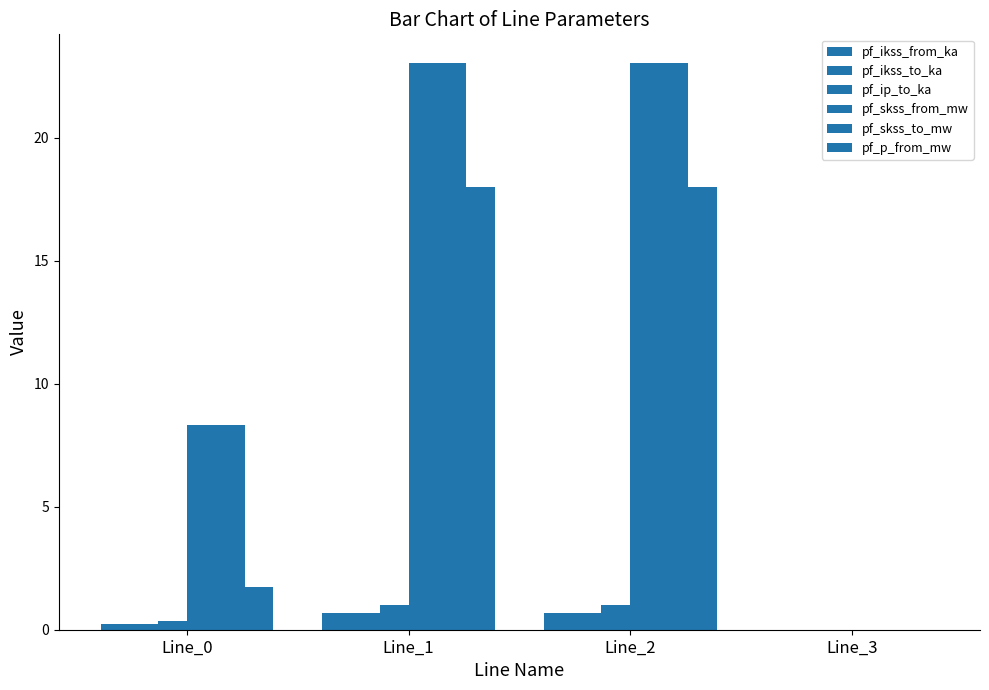

The pf_skss_to_mw series shows 8.6 at Line_3. True or false?

False